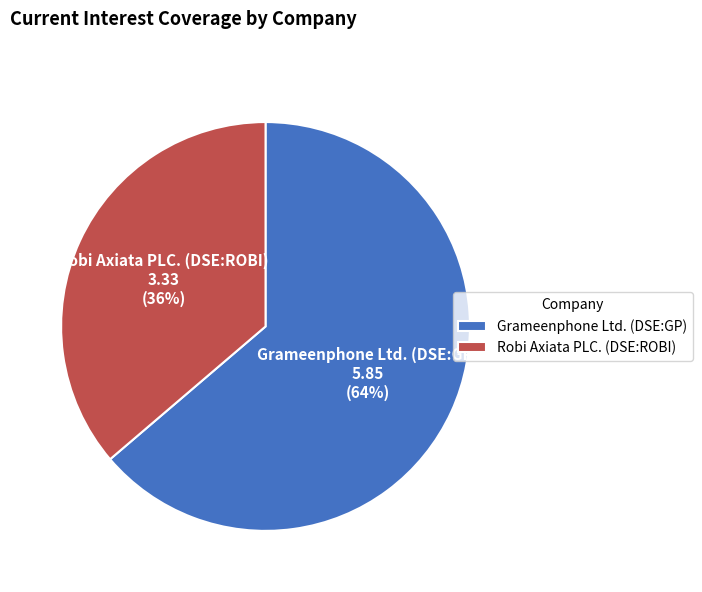

What is the ratio of the value at Grameenphone Ltd. (DSE:GP) to the value at Robi Axiata PLC. (DSE:ROBI)?

1.8